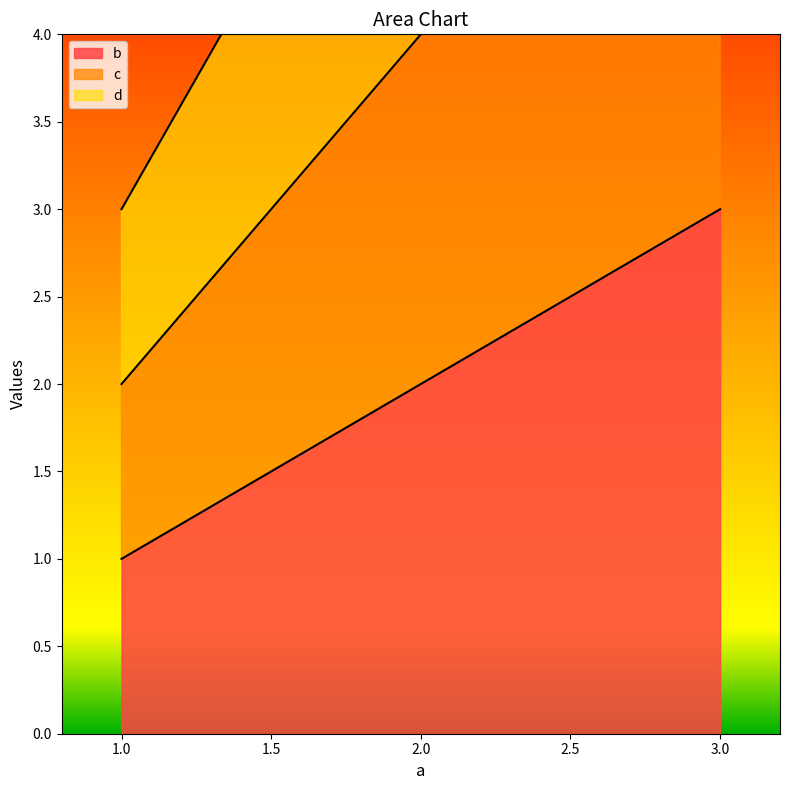

Rank the categories by b value from highest to lowest.

3.0, 2.0, 1.0